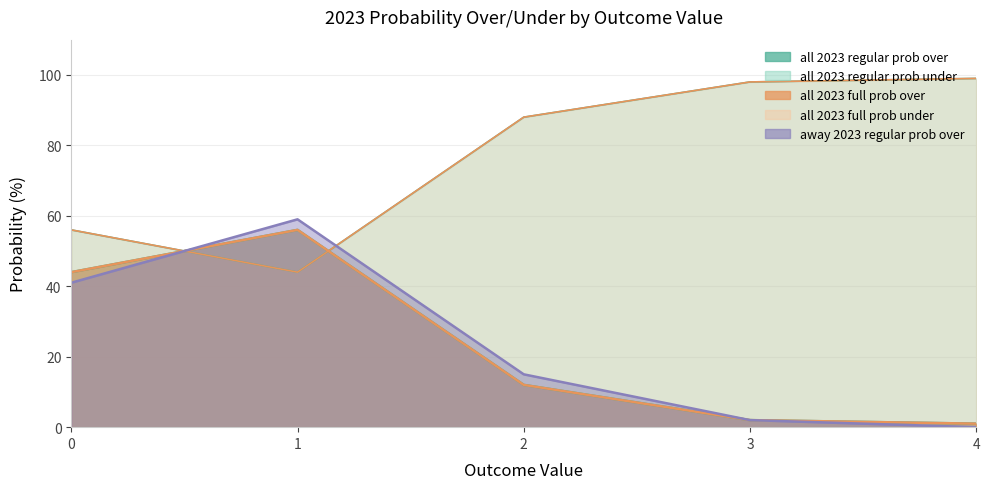

Which series has the largest range (max minus min)?

away 2023 regular prob over